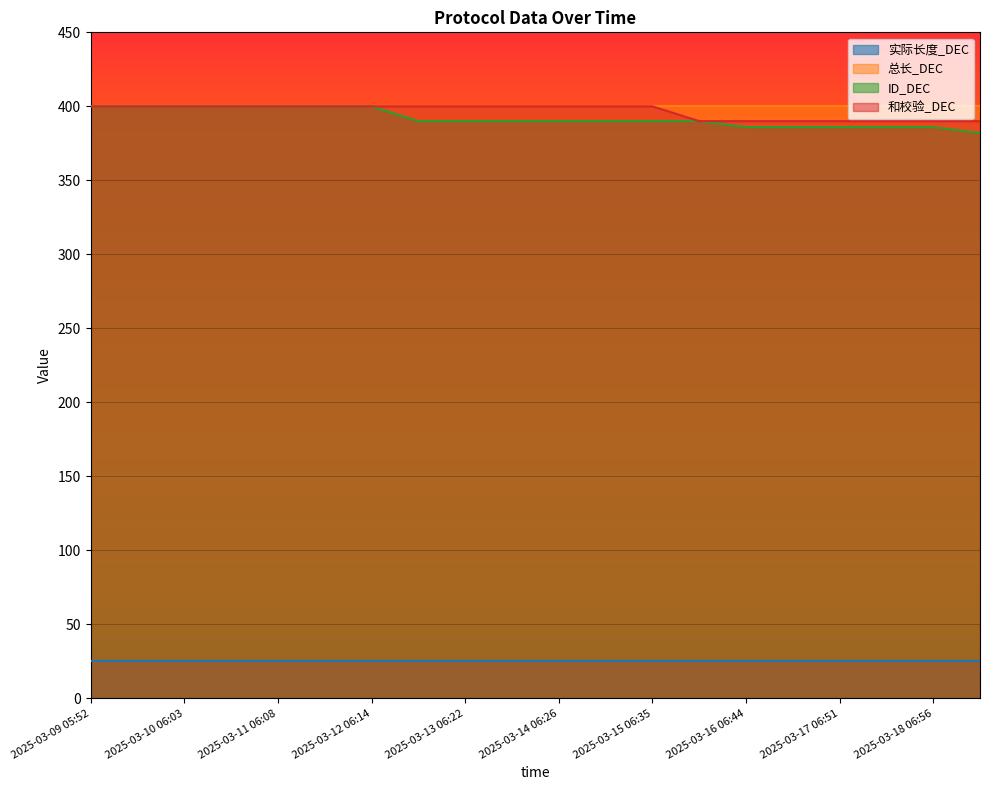

What is the sum of all 和校验_DEC values?

7930